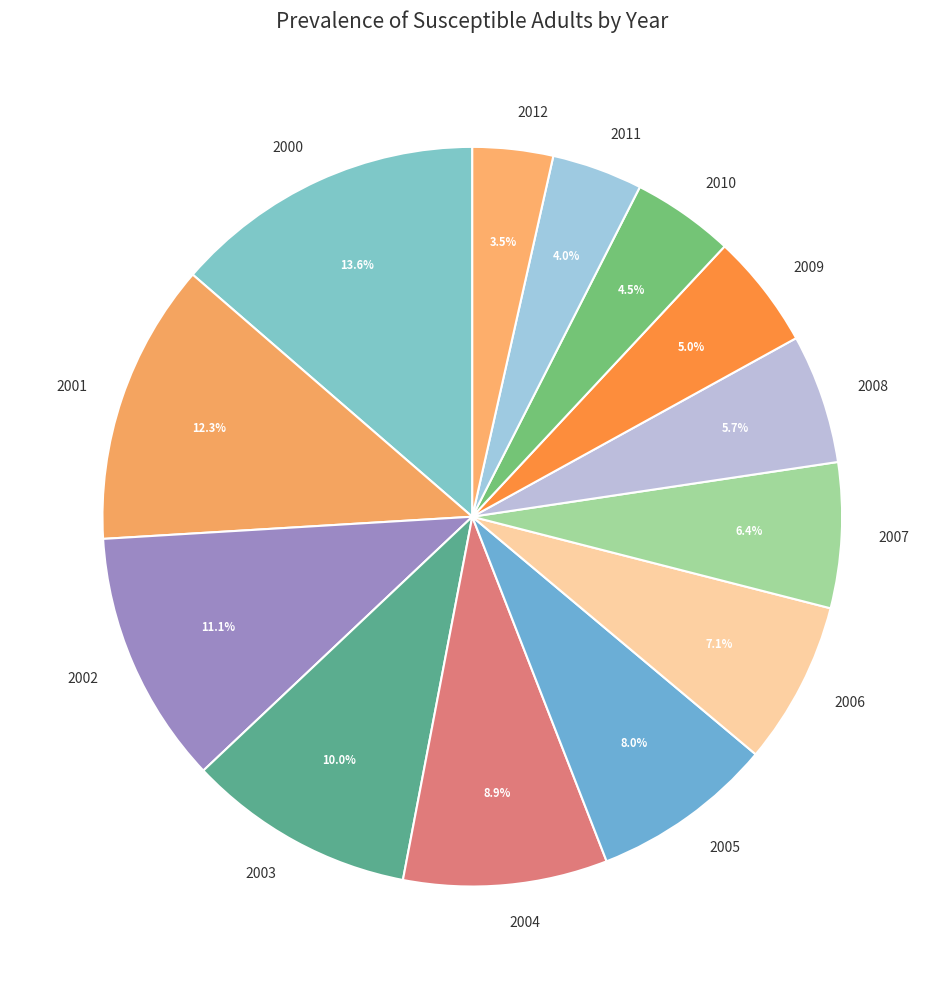

How many slices are in this pie chart?

13